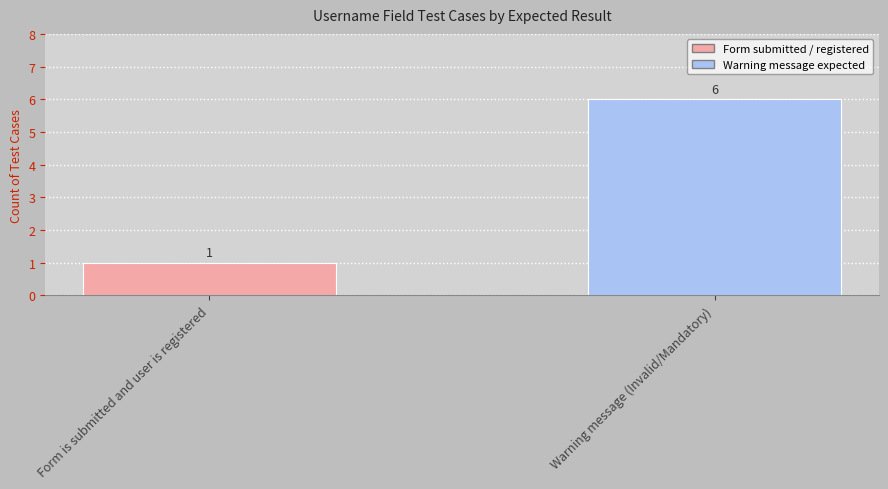

At which category does the chart reach its peak across all series?

Warning message (Invalid/Mandatory)